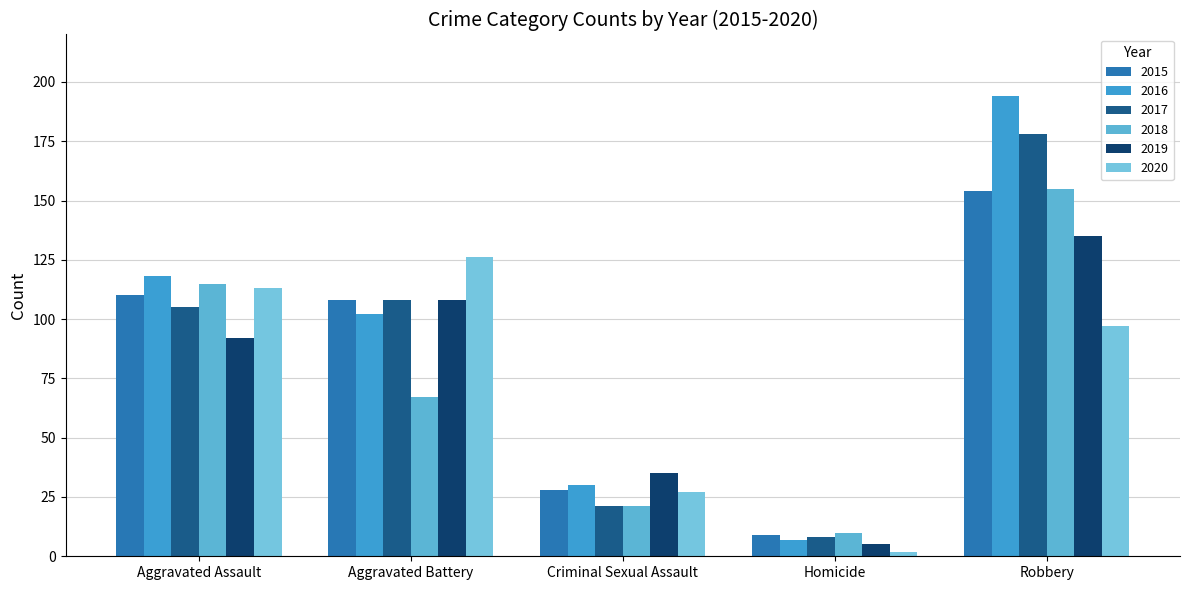

What is the difference between the 2017 values at Homicide and Criminal Sexual Assault?

13